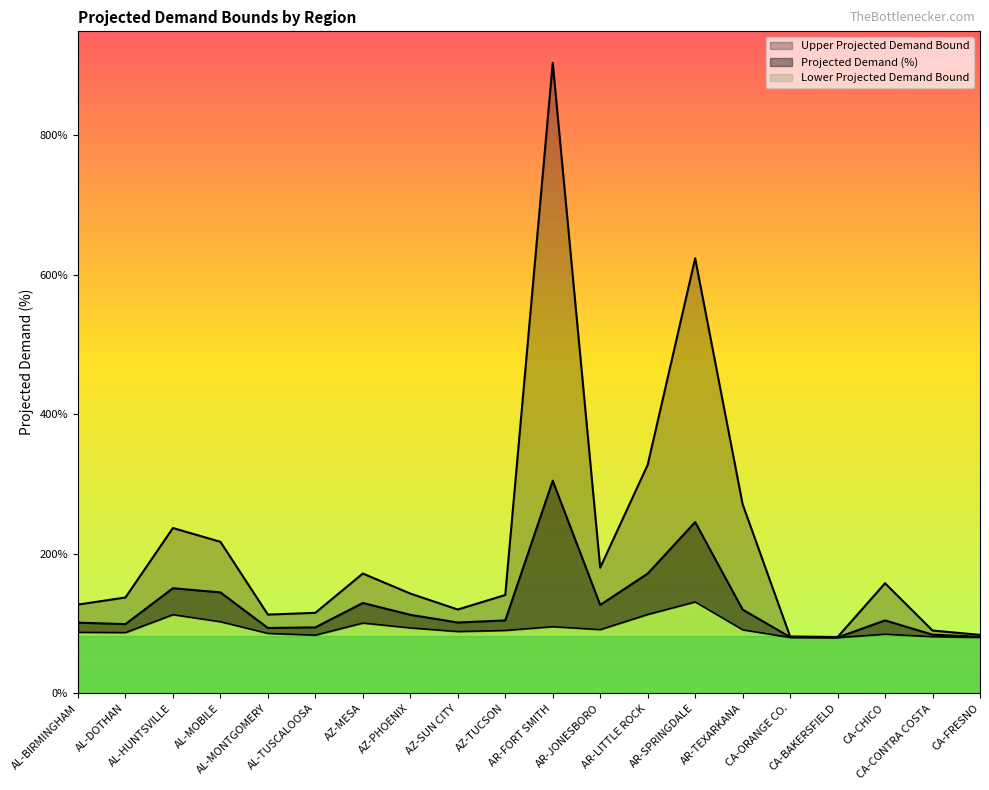

At which category does Projected Demand (%) reach its first local peak?

AL-HUNTSVILLE